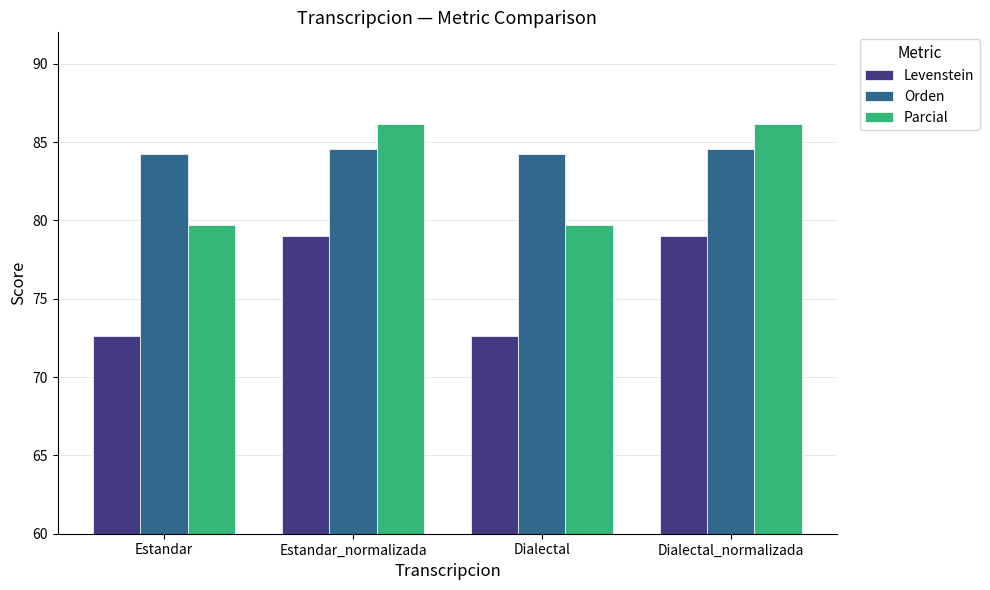

Is the value of Orden at Estandar_normalizada greater than the value of Parcial at Estandar?

Yes